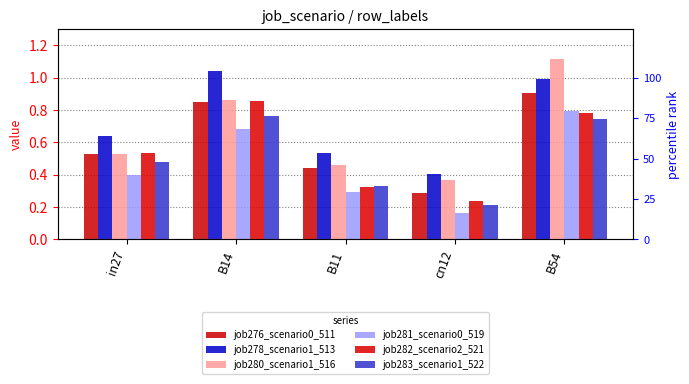

What is the label of the 2nd bar from the left?

B14